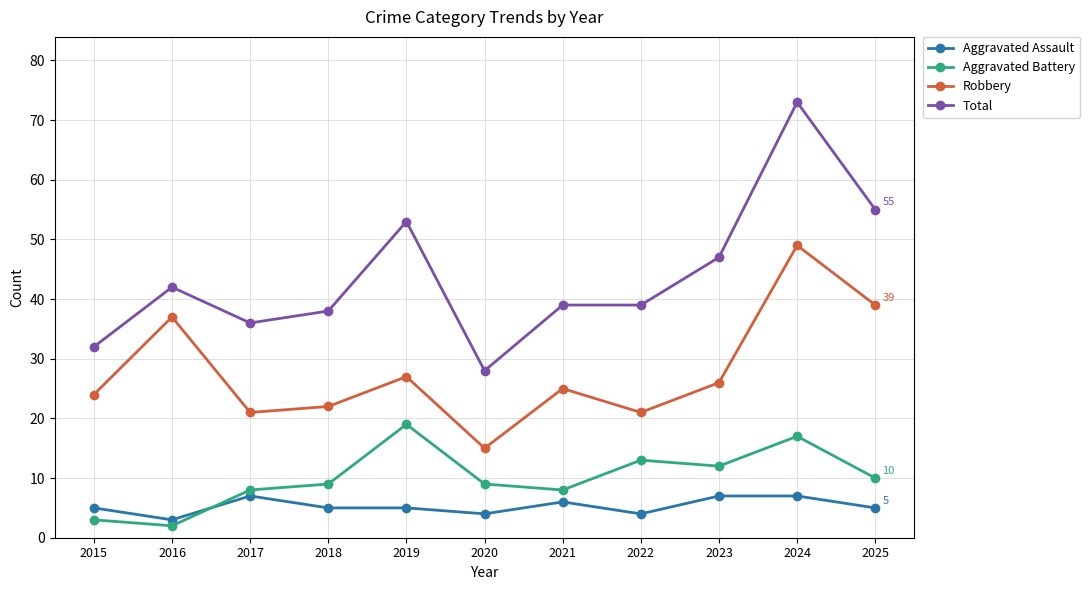

What is the smallest value displayed?

2